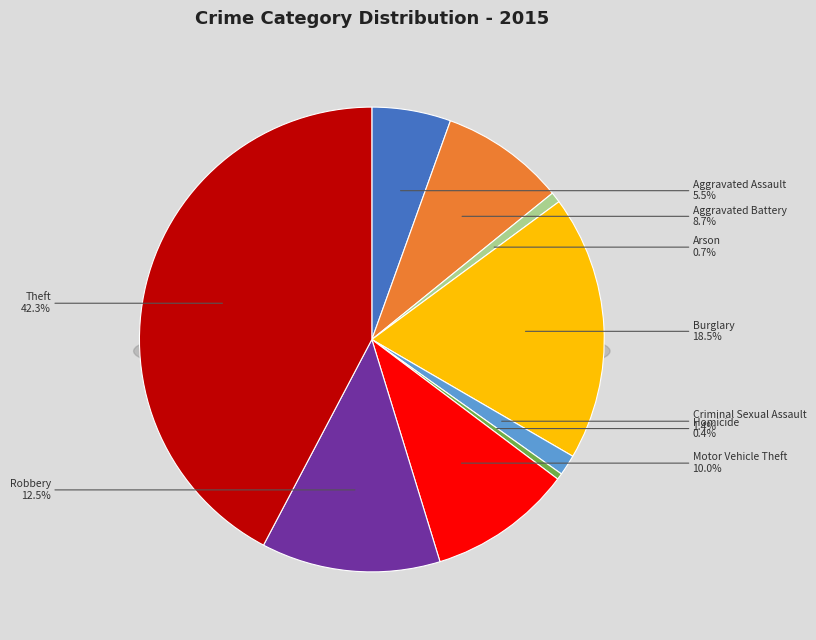

The Arson slice represents 1% of the pie. True or false?

True